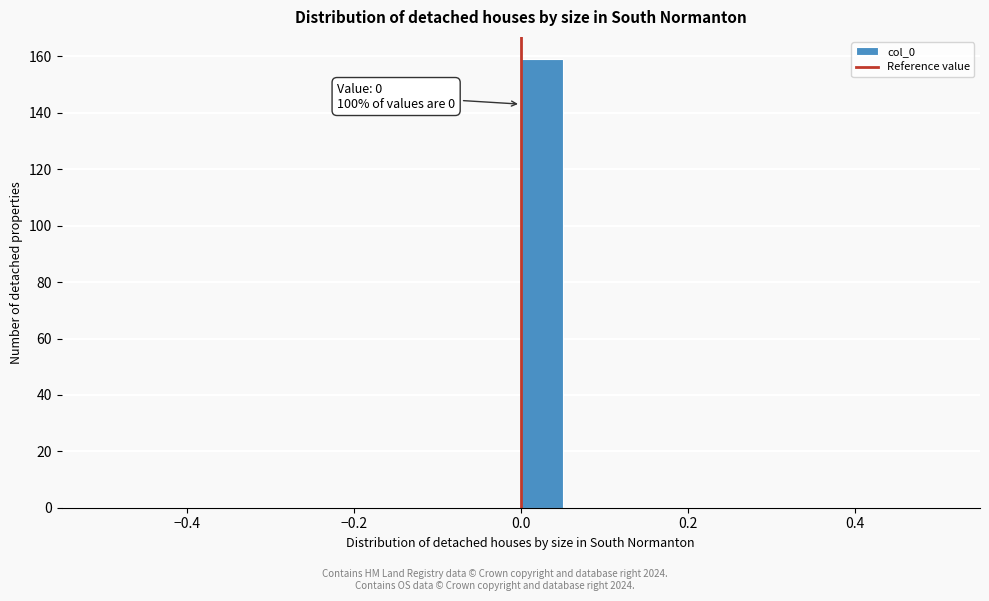

Around what value on the x-axis is the tallest bar? Give the approximate position of its centre, as read against the axis.

0.02